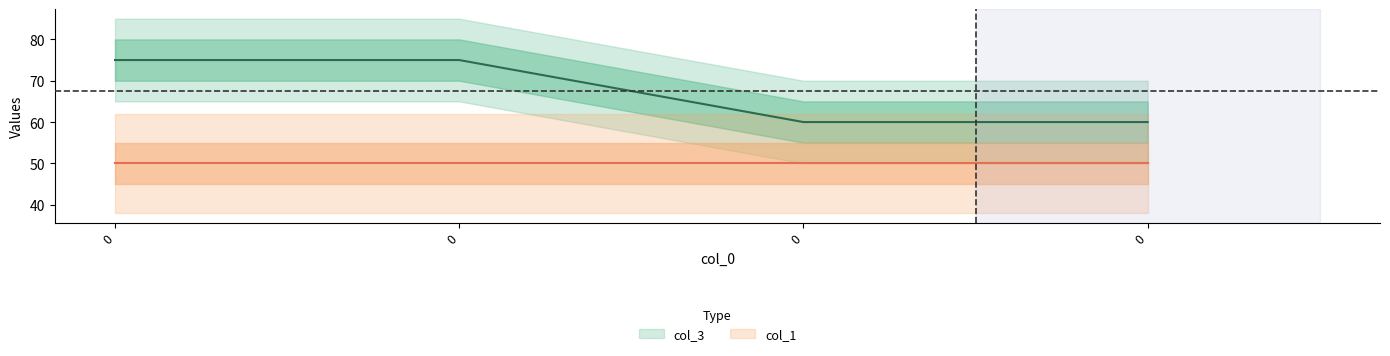

List the labels in order of value, smallest first.

0, 0, 0, 0